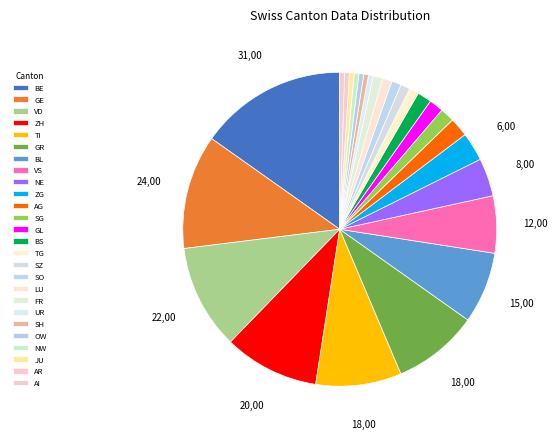

Is it true that BS is 1% of the pie?

False